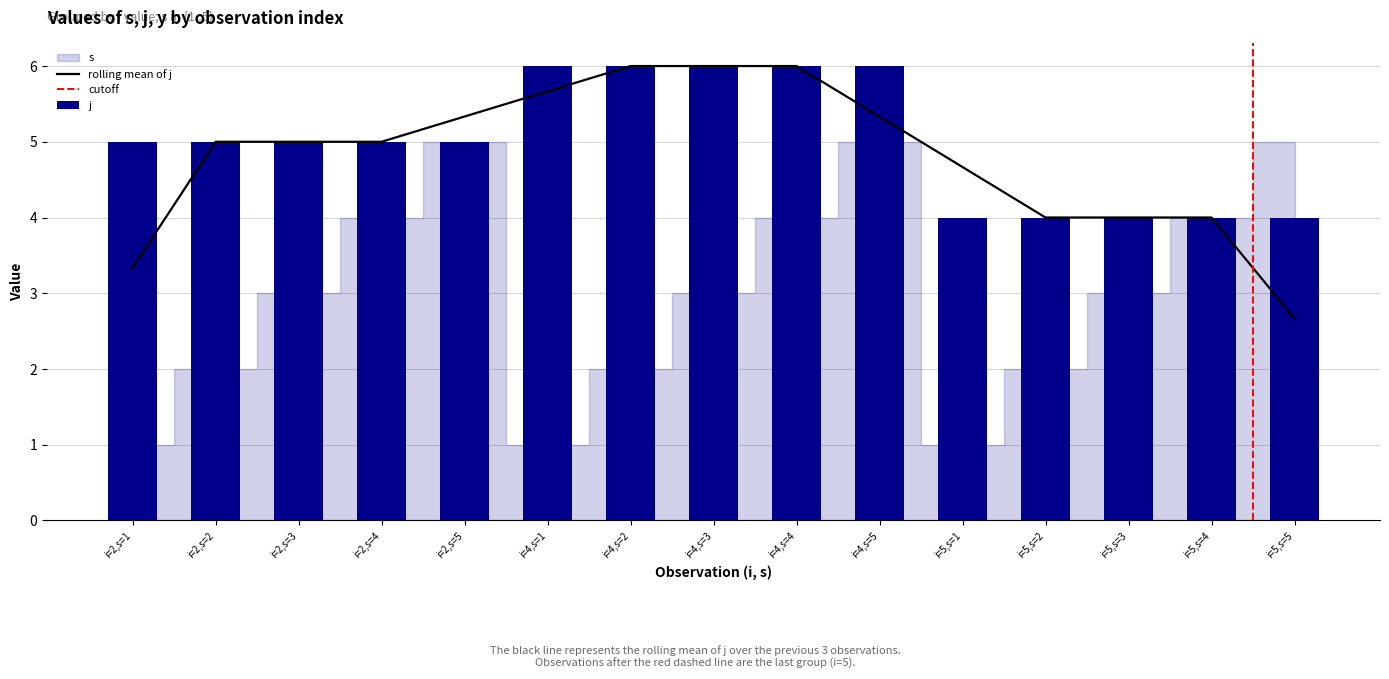

Is it true that s equals 1 at i=5,s=1?

True